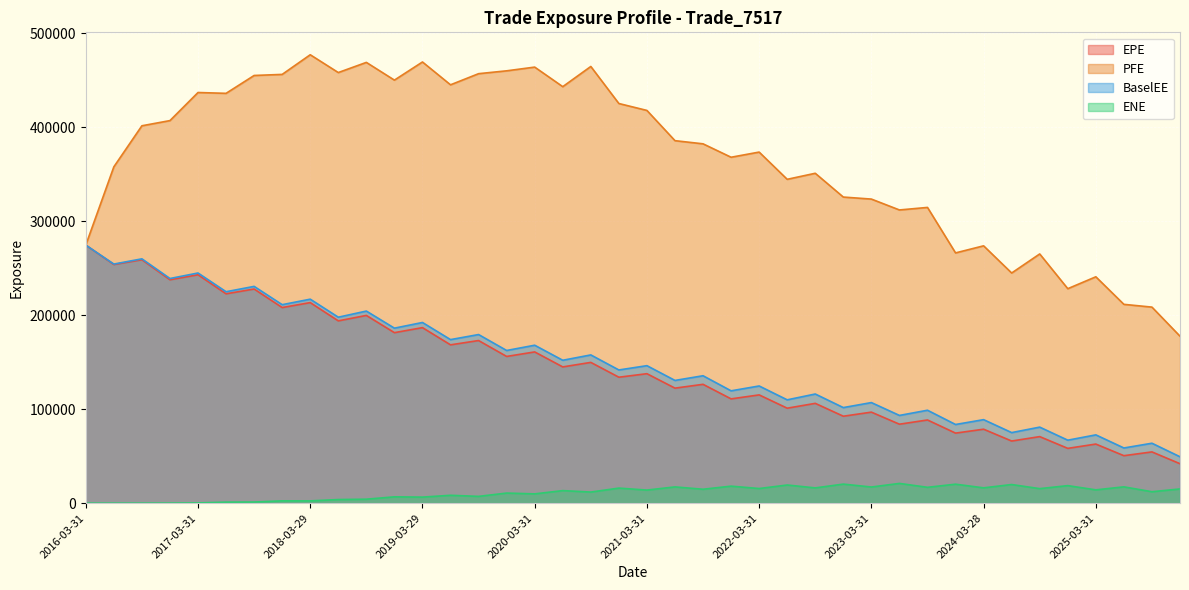

At which category does ENE reach its first local peak?

2017-12-29